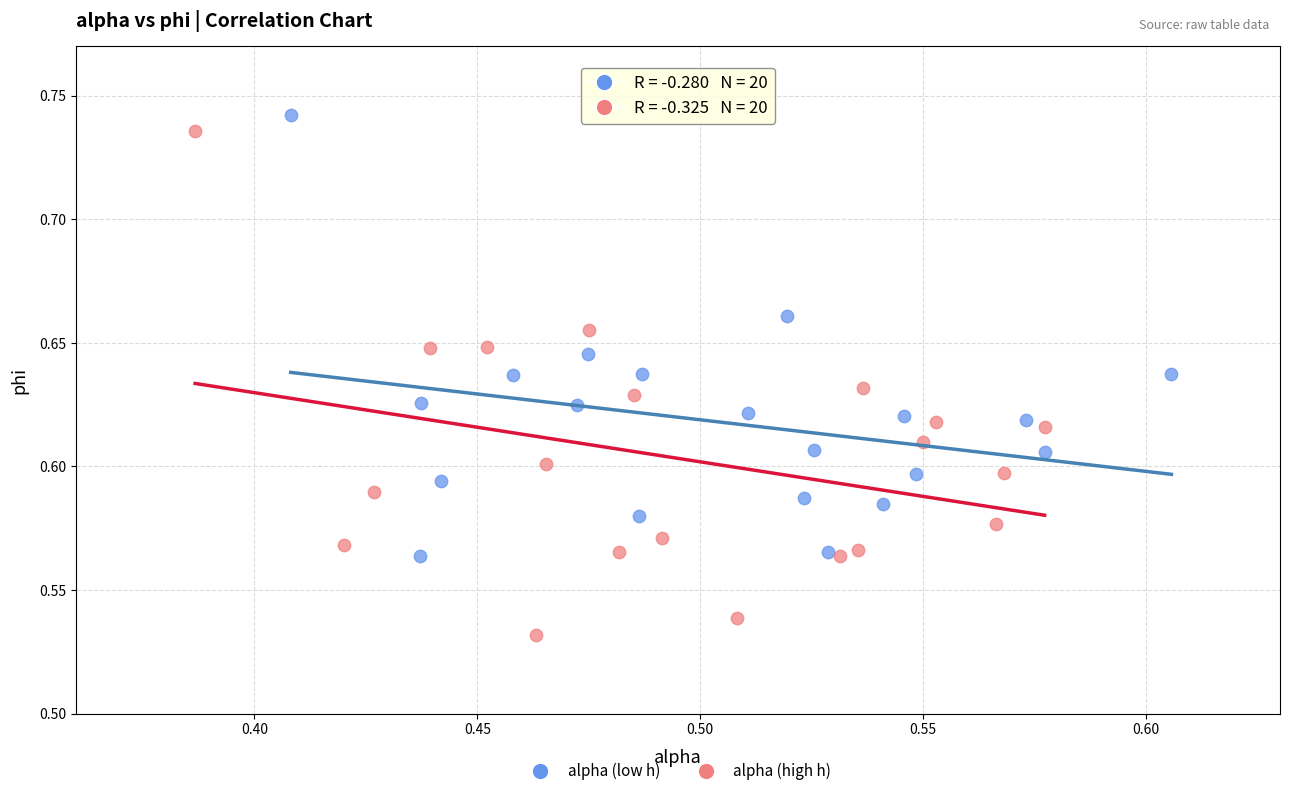

Which series has the largest Y range (max minus min)?

alpha (high h)